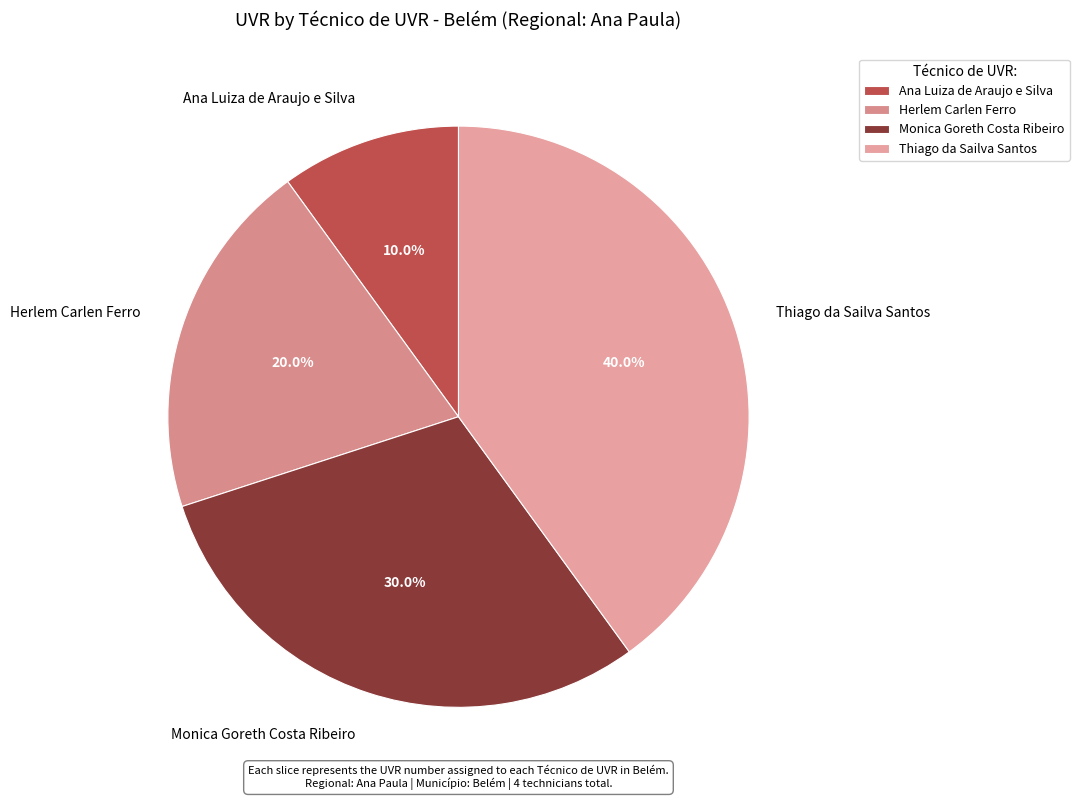

Count the number of slices in the pie.

4